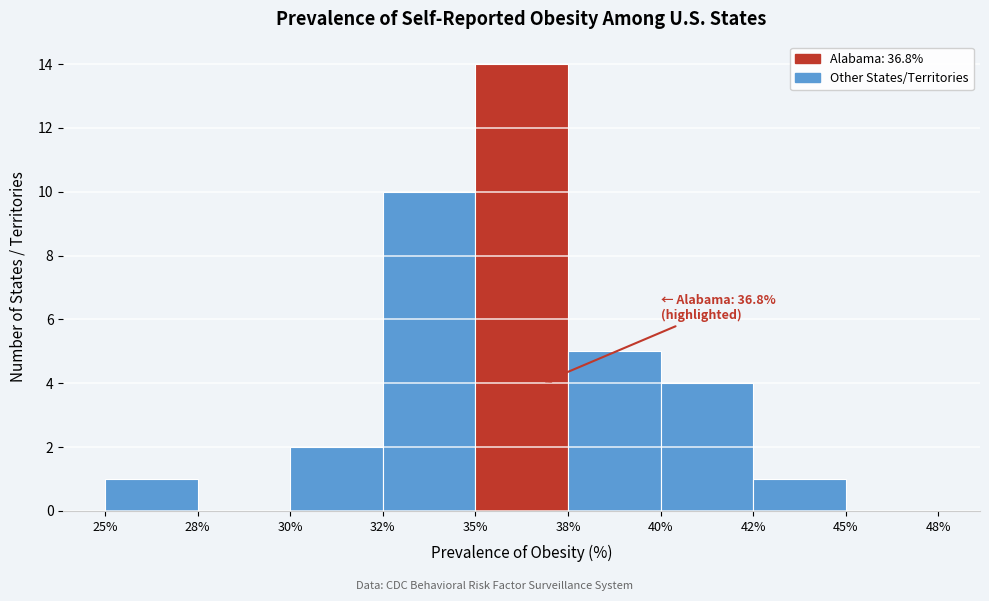

Reading right to left, list all the values displayed in this chart.

45%=0	42%=1	40%=4	38%=5	35%=14	32%=10	30%=2	28%=0	25%=1